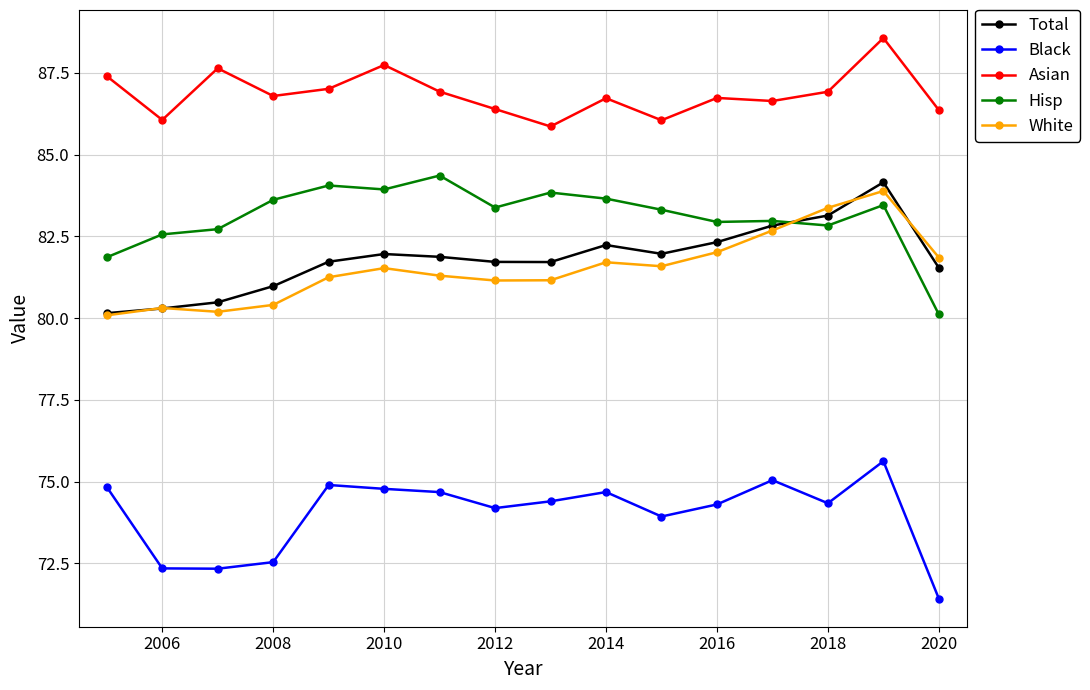

What is the maximum value shown in the chart?

88.6